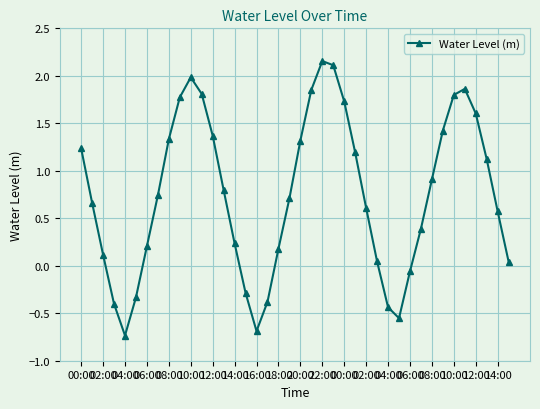

How many values are below 0?

9